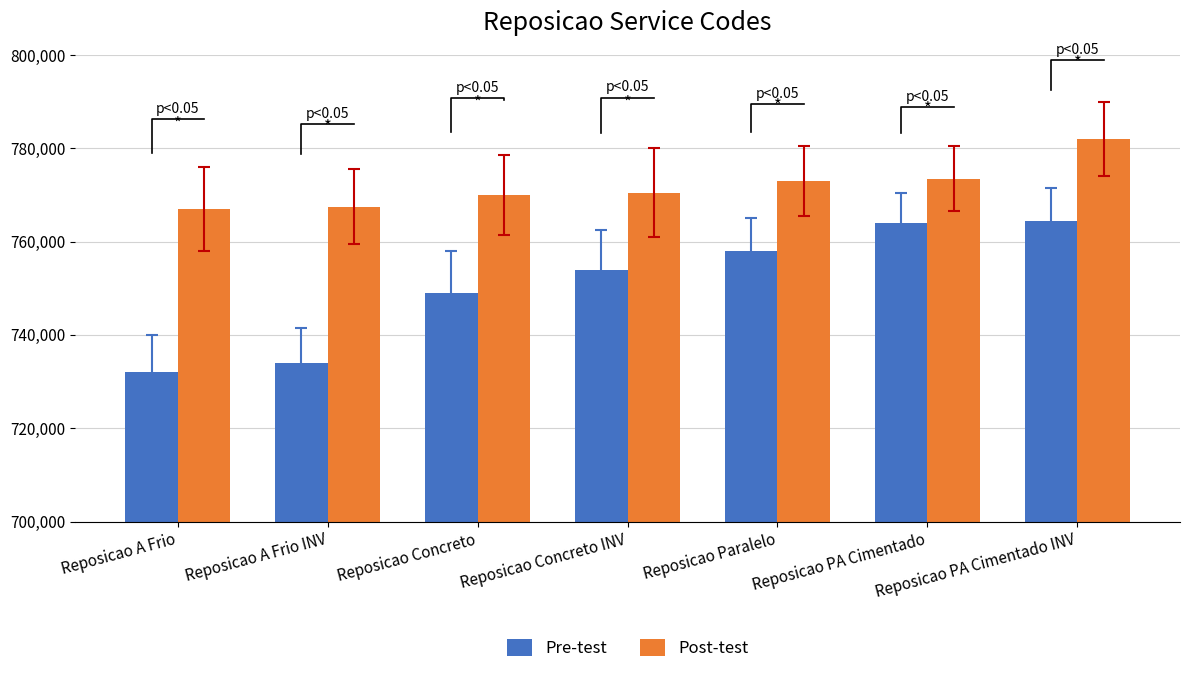

Rank the series by their average value, from lowest to highest.

Pre-test, Post-test